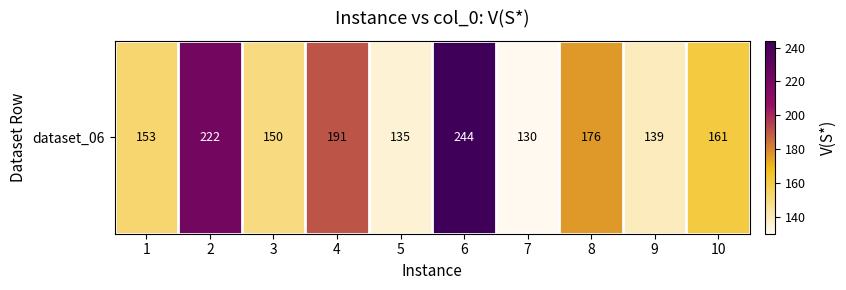

Which label corresponds to the largest value in the chart?

6